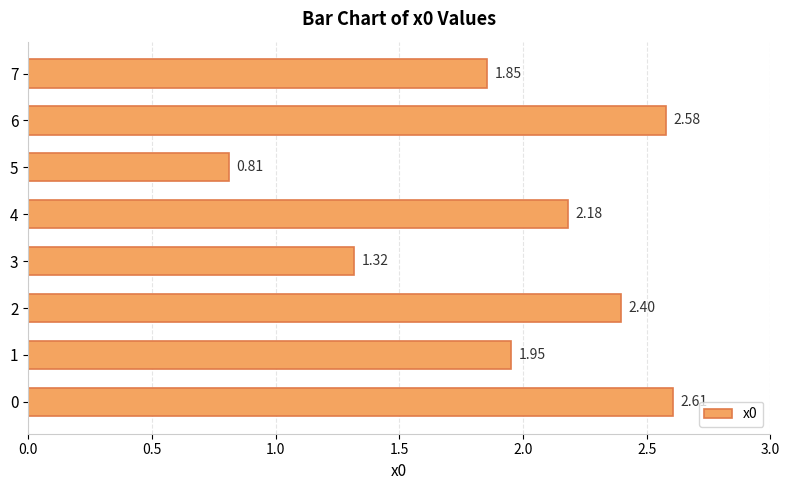

What is the change in value from 0 to 3?

-1.3